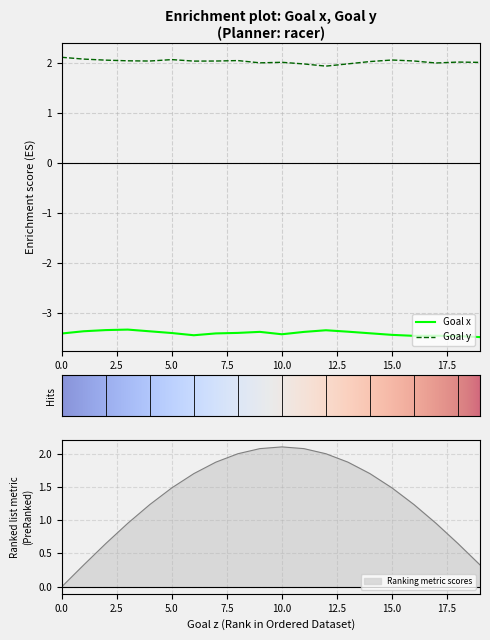

The value of Goal x at 1 is -5.7. True or false?

False